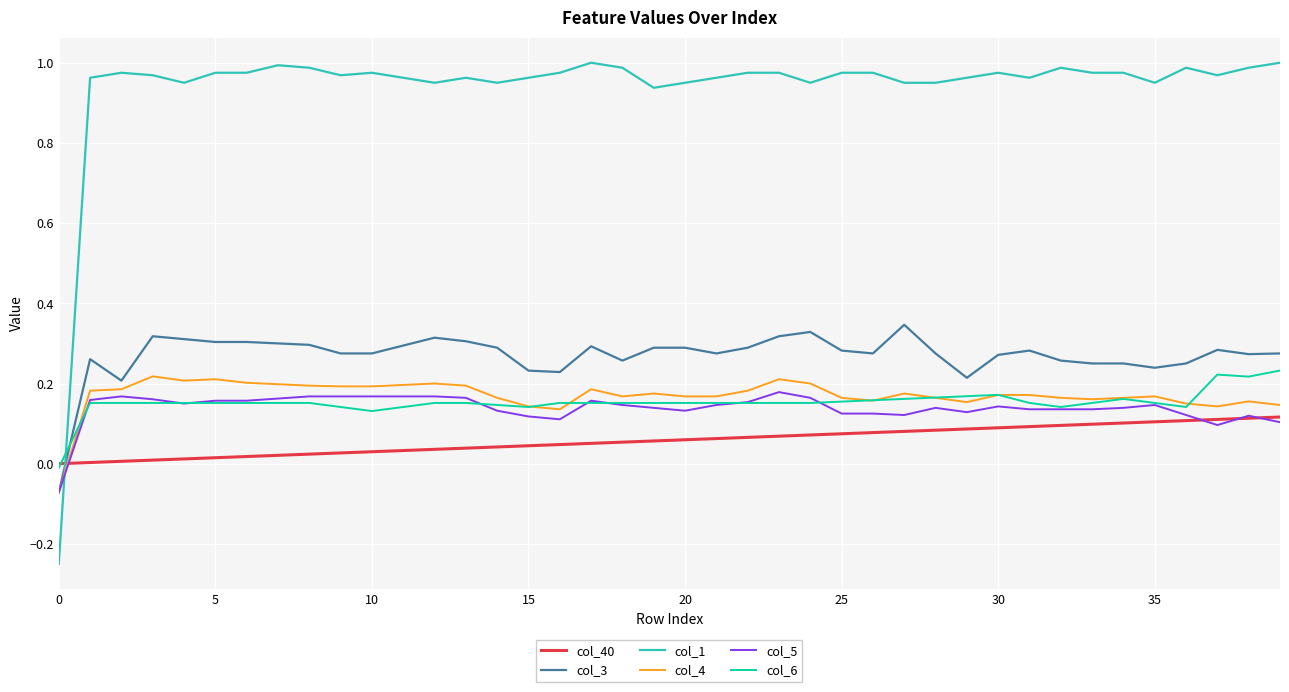

Which series has the widest spread of values?

col_1